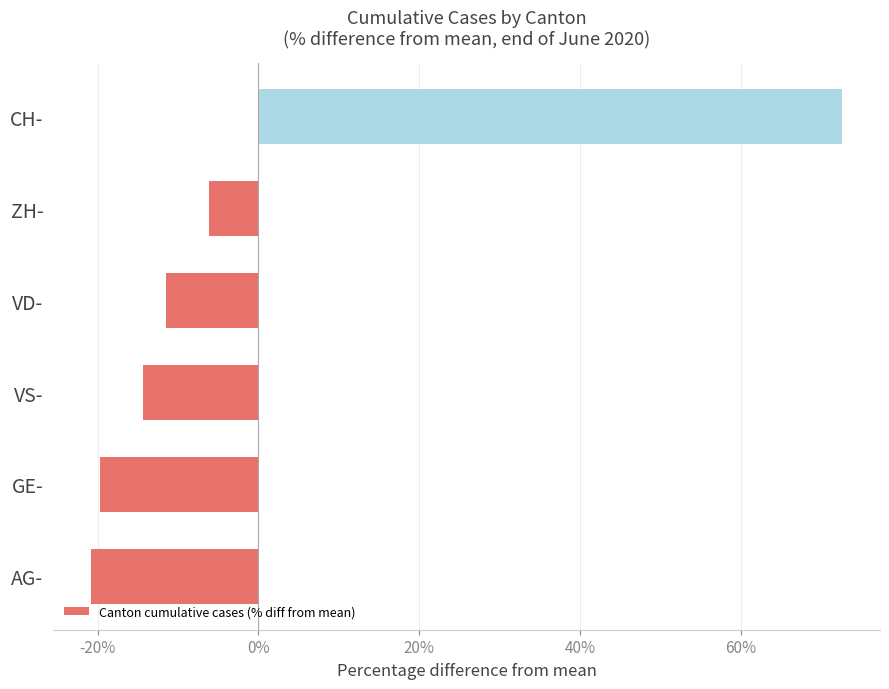

Reading top to bottom, what are all the values shown in this chart?

CH-=72.6	ZH-=-6.1	VD-=-11.5	VS-=-14.4	GE-=-19.7	AG-=-20.9